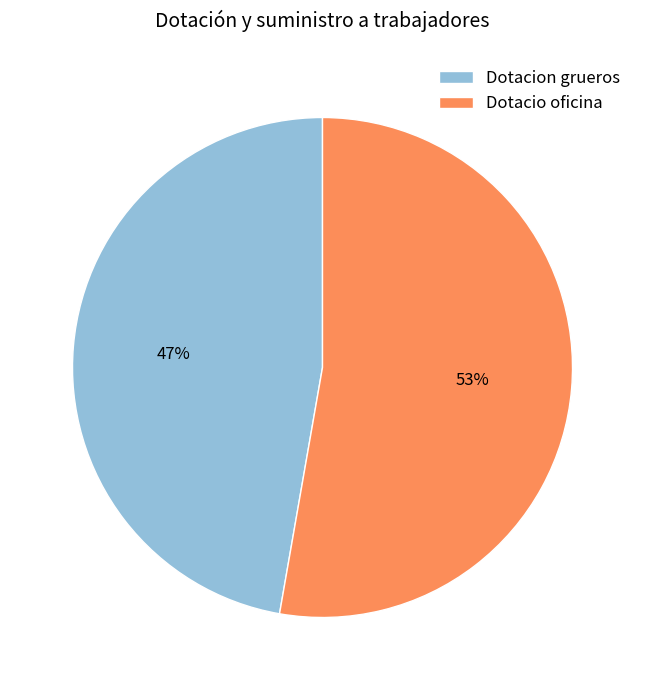

Rank the categories by value from lowest to highest.

Dotacion grueros, Dotacio oficina